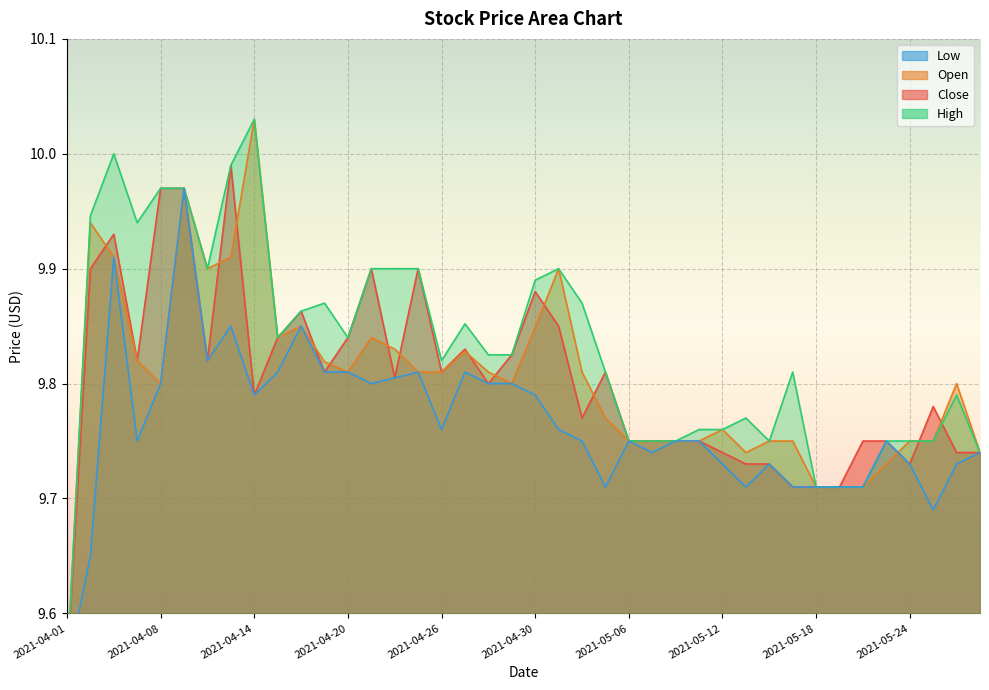

Which label corresponds to the largest value in the chart?

2021-04-14